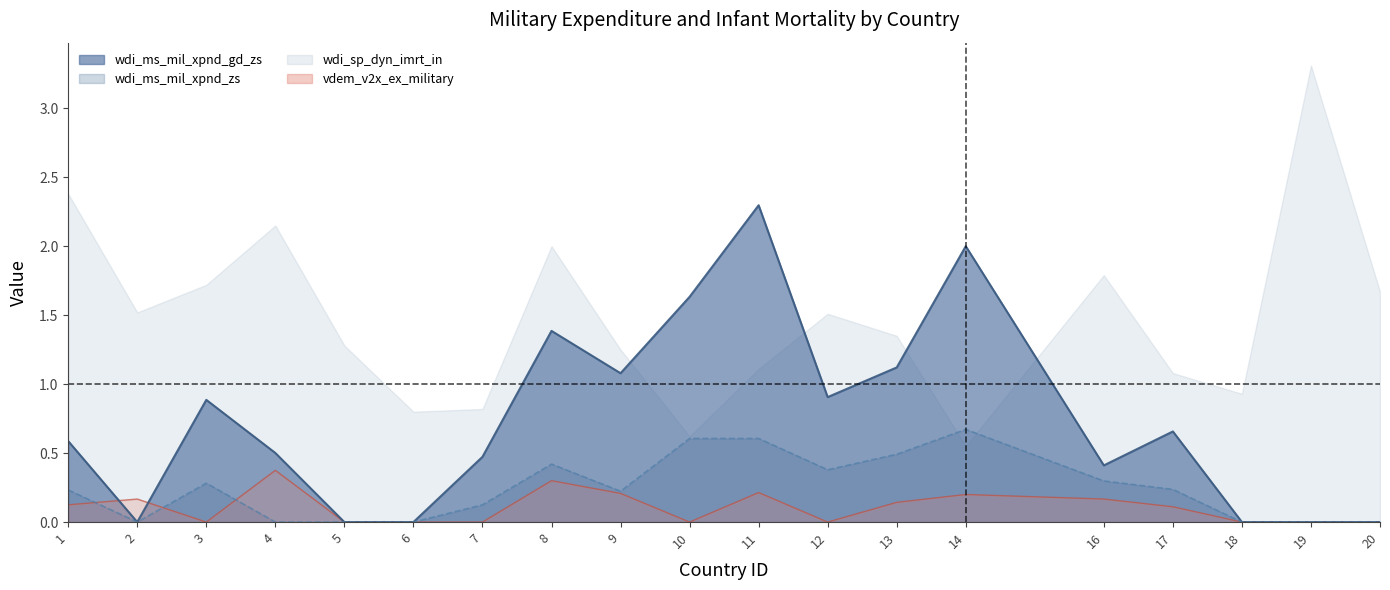

The wdi_ms_mil_xpnd_zs series shows 0.0 at 18. True or false?

True